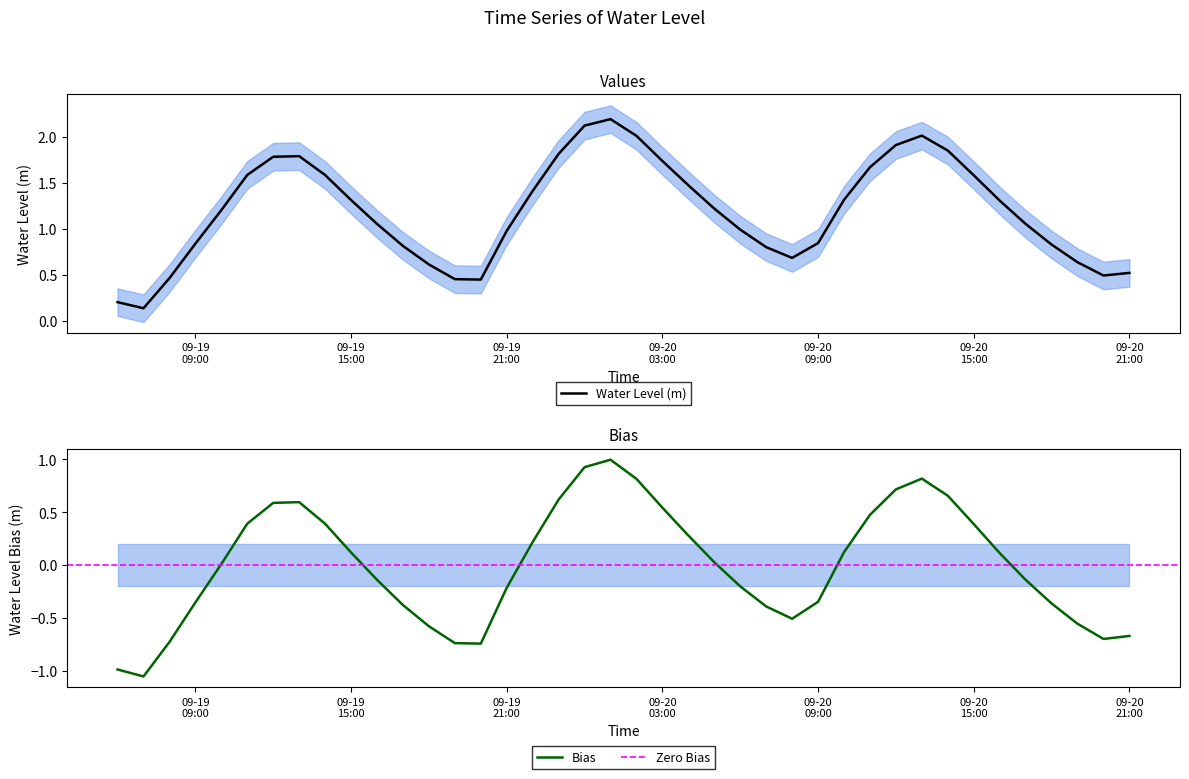

What is the sum of all values?

47.8